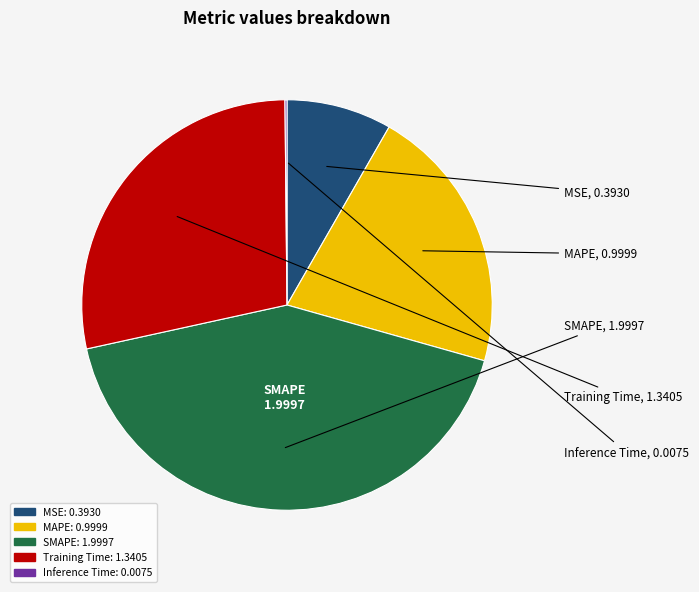

Does MAPE represent more than half of the total?

No